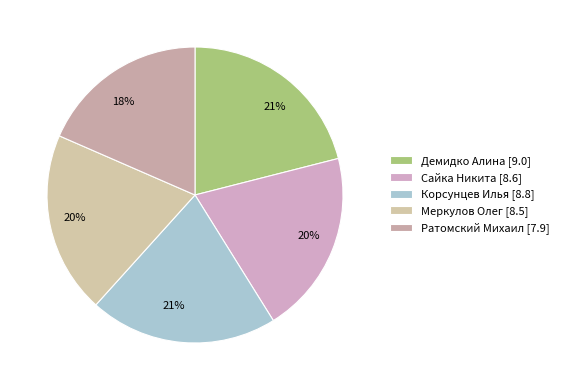

Does any single category account for the majority?

No